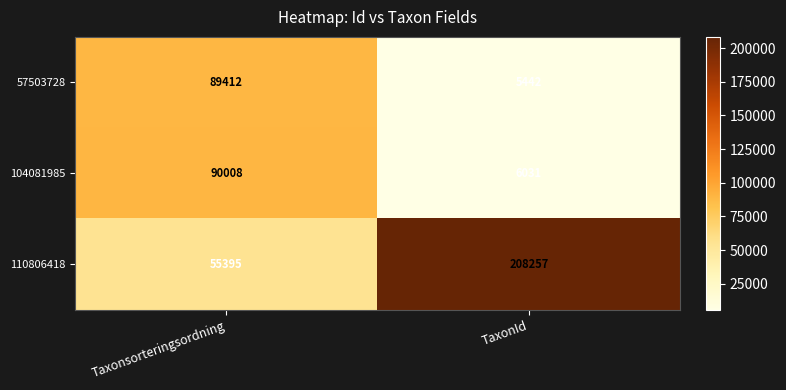

At which category is the sum across all series the highest?

Taxonsorteringsordning